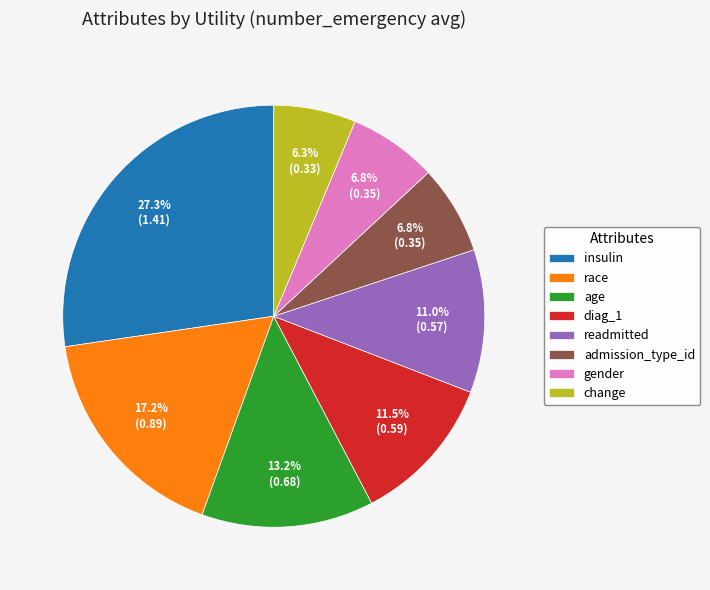

True or false: admission_type_id accounts for 1% of the total.

False